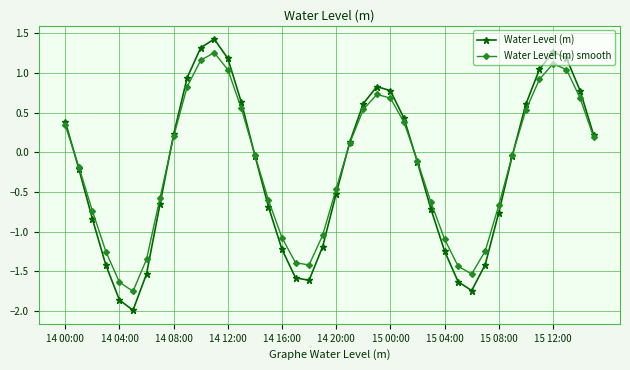

What is the value of the Water Level (m) smooth point at the 22nd from the left?

0.1